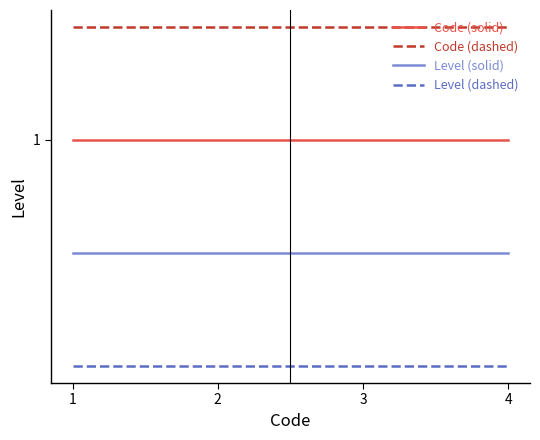

Which category has the lowest value in the Code (dashed) series?

1